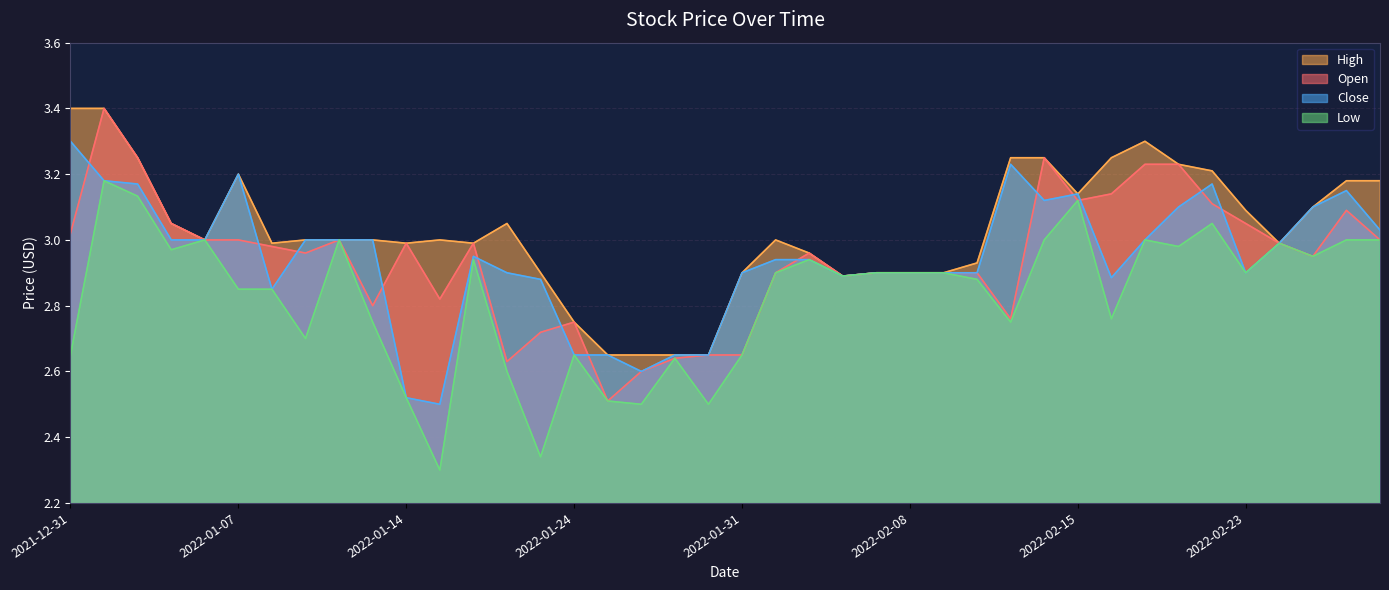

What is the sum of all high values?

121.1